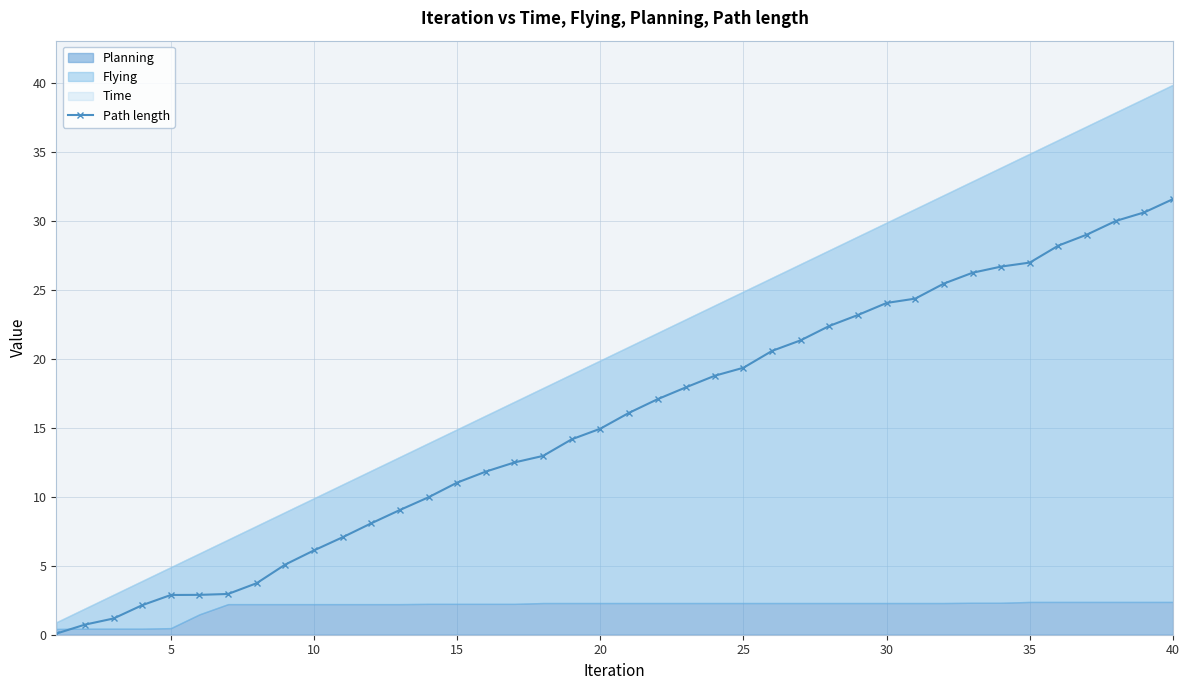

How many values are below 16?

20